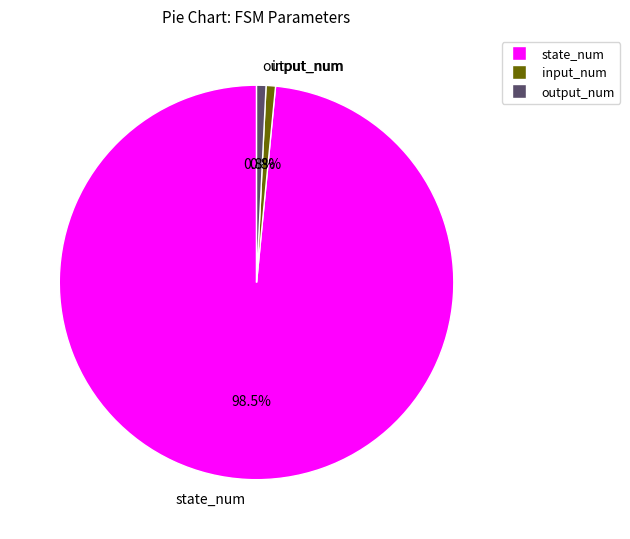

Which has a higher value, input_num or state_num?

state_num